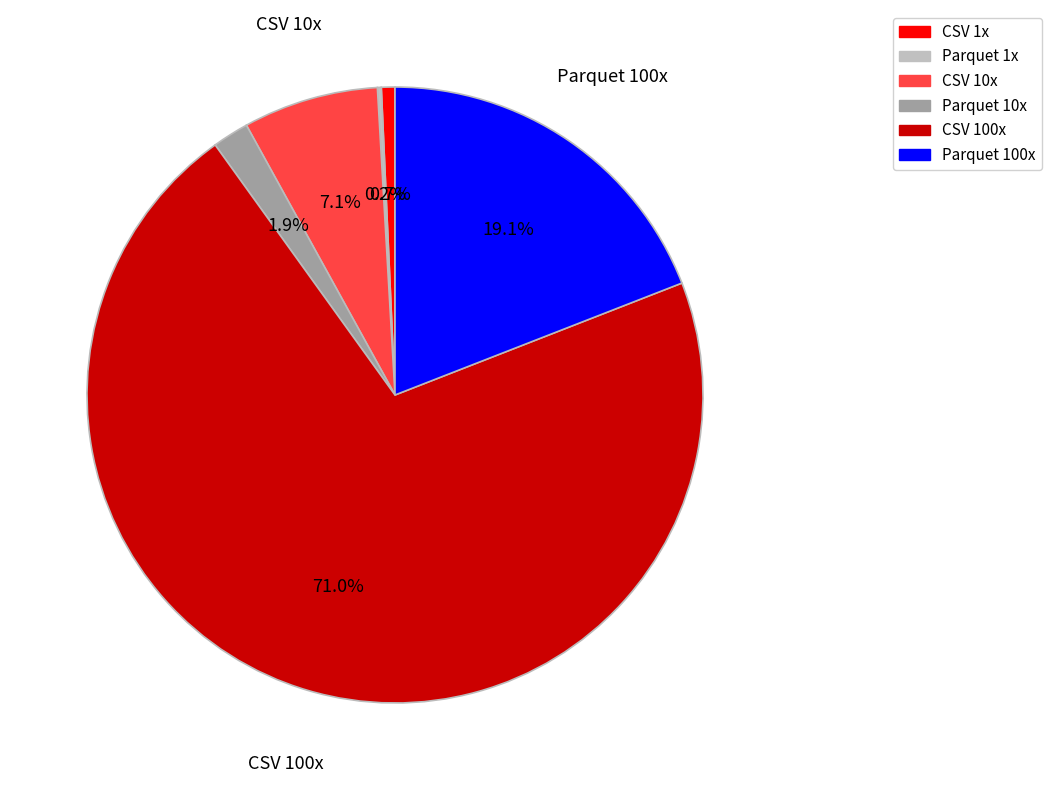

Which category accounts for the majority?

CSV 100x